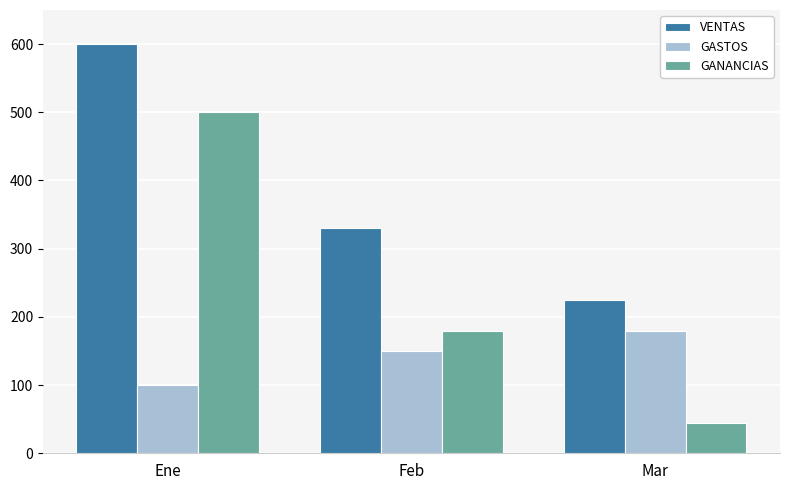

What is the value of the VENTAS bar at the 1st from the left?

600